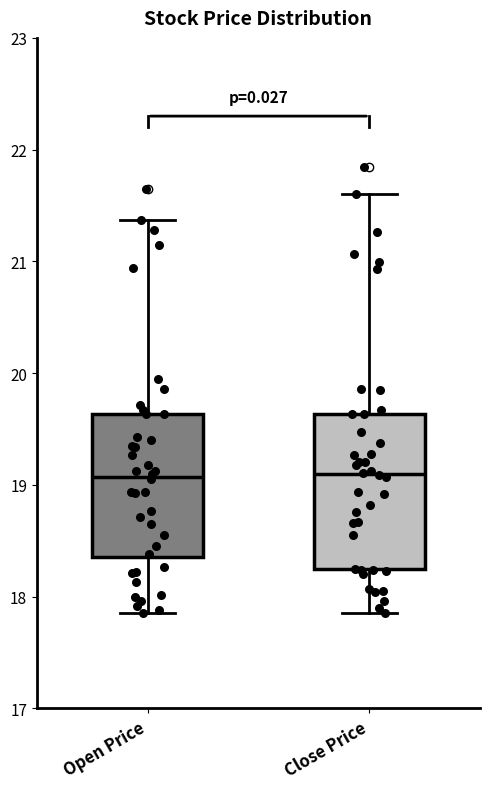

Comparing the boxes themselves (not the whiskers), which one is the tallest?

Close Price